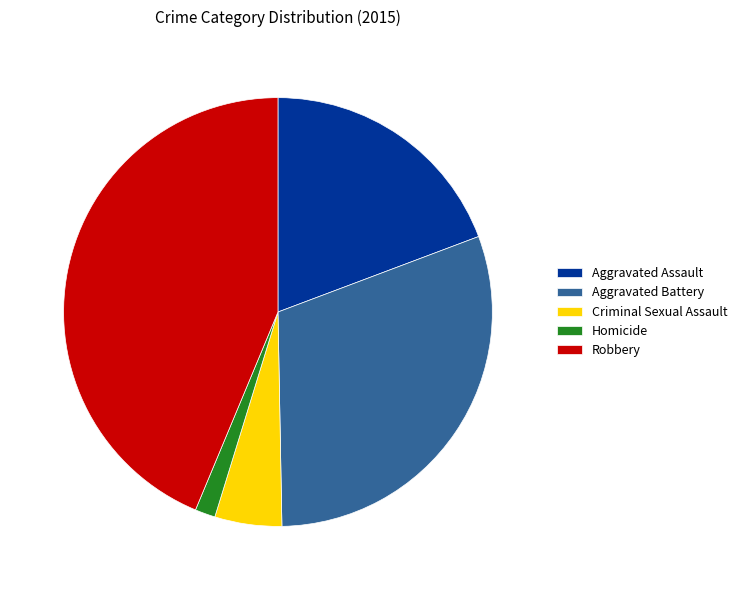

Do Aggravated Battery and Criminal Sexual Assault together represent more than half of the pie?

No